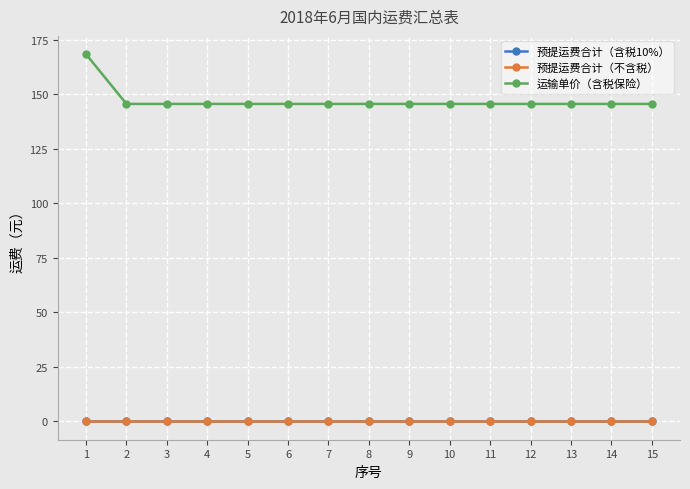

True or false: 运输单价（含税保险） has a value of 145.7 at 8.

True